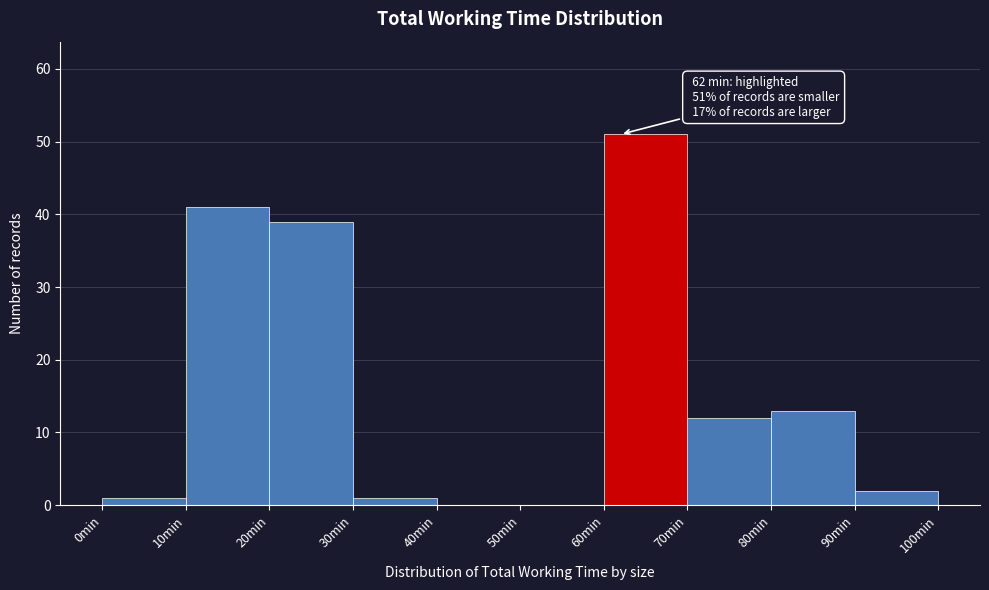

Which range on the x-axis has the tallest bar?

60 to 70